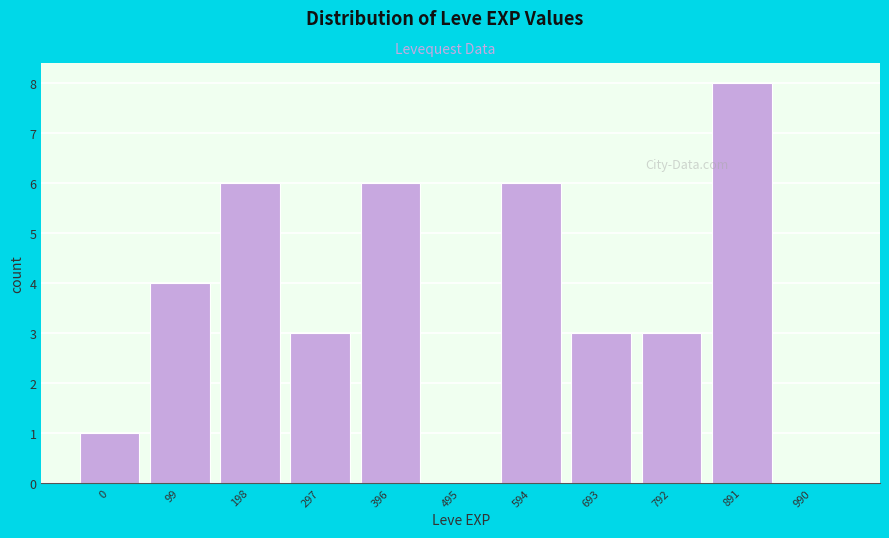

Reading right to left, transcribe all the data shown in this chart.

990=0	891=8	792=3	693=3	594=6	495=0	396=6	297=3	198=6	99=4	0=1